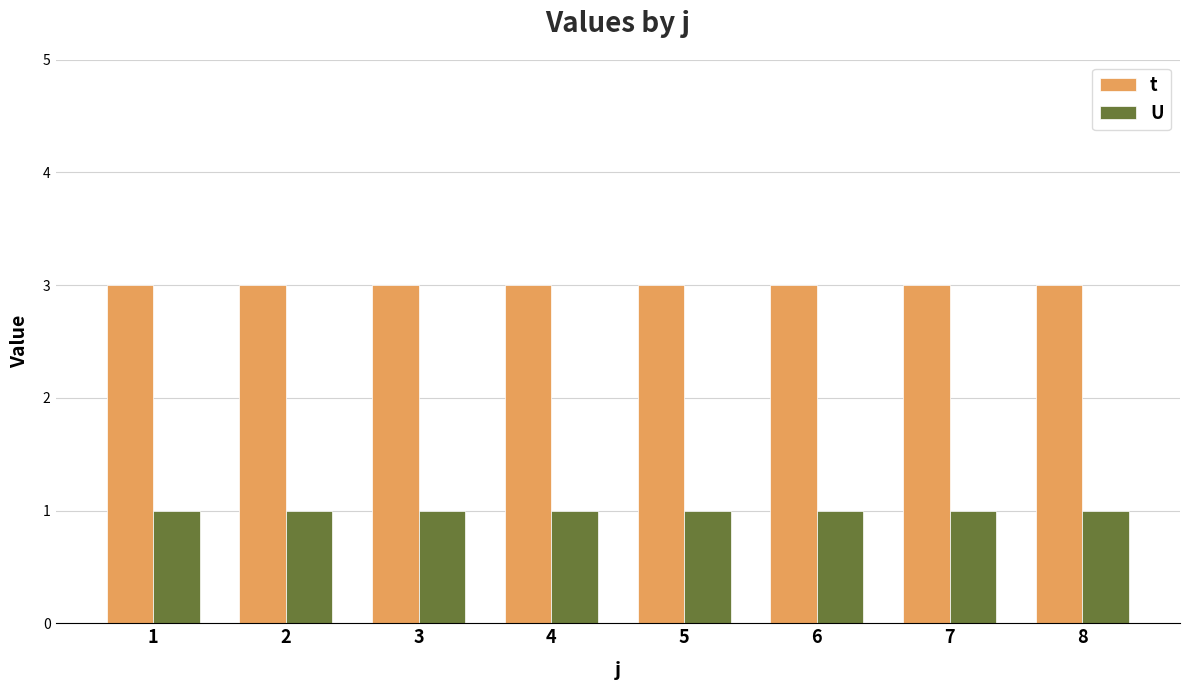

What is the value of the t bar at the 1st from the left?

3